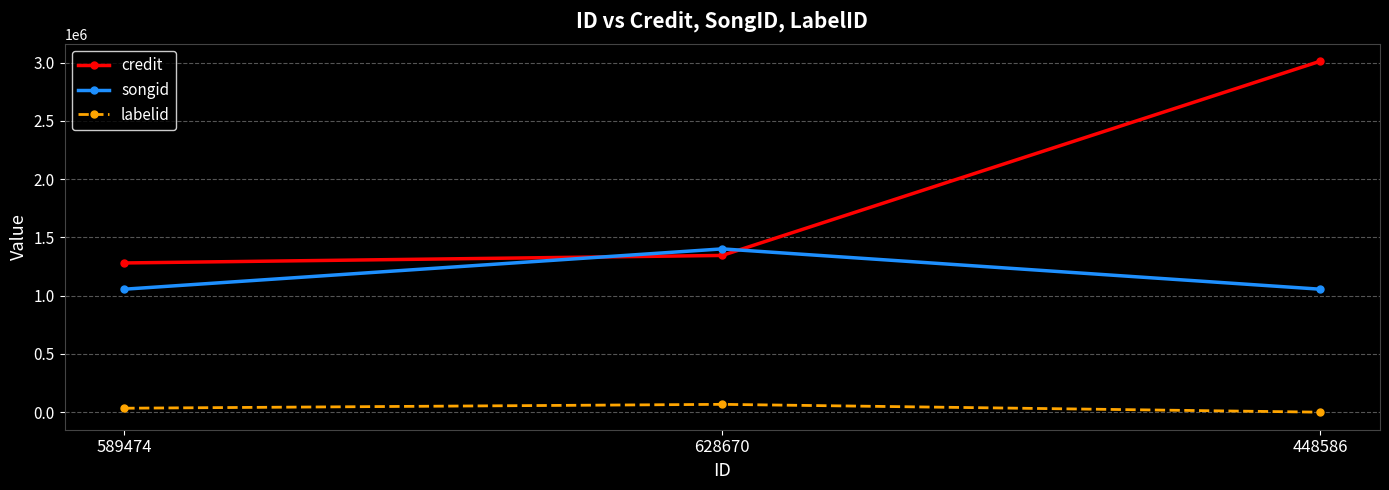

Is it true that labelid equals 33979 at 589474?

True